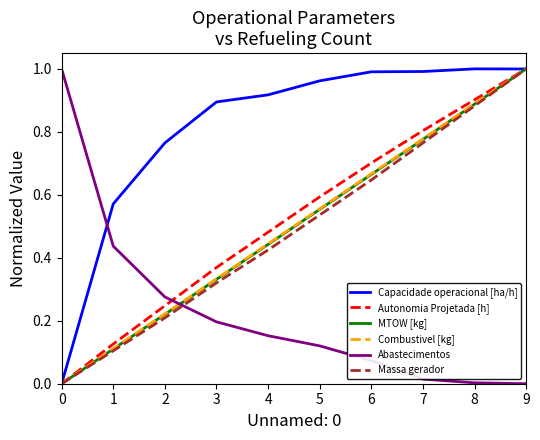

The MTOW [kg] series shows 0.0 at 0. True or false?

True